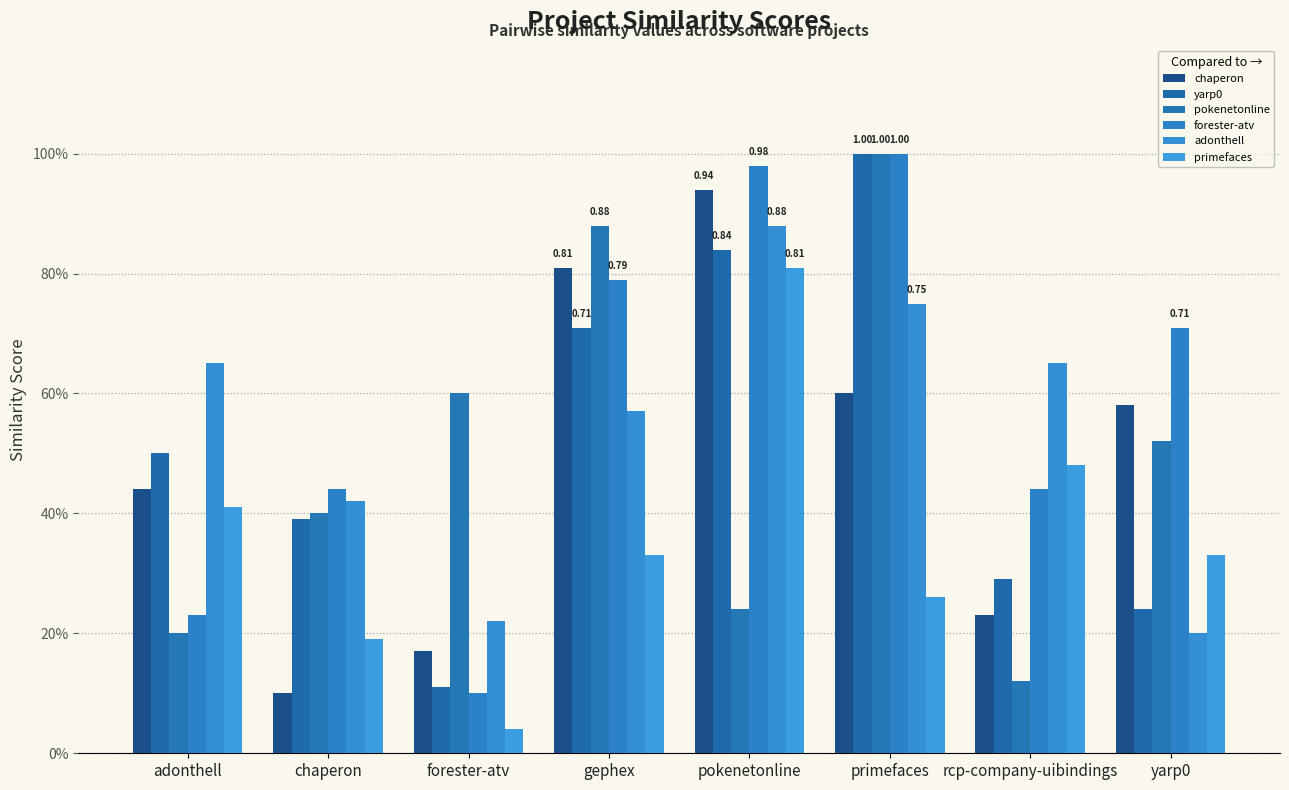

Are the bars horizontal?

No